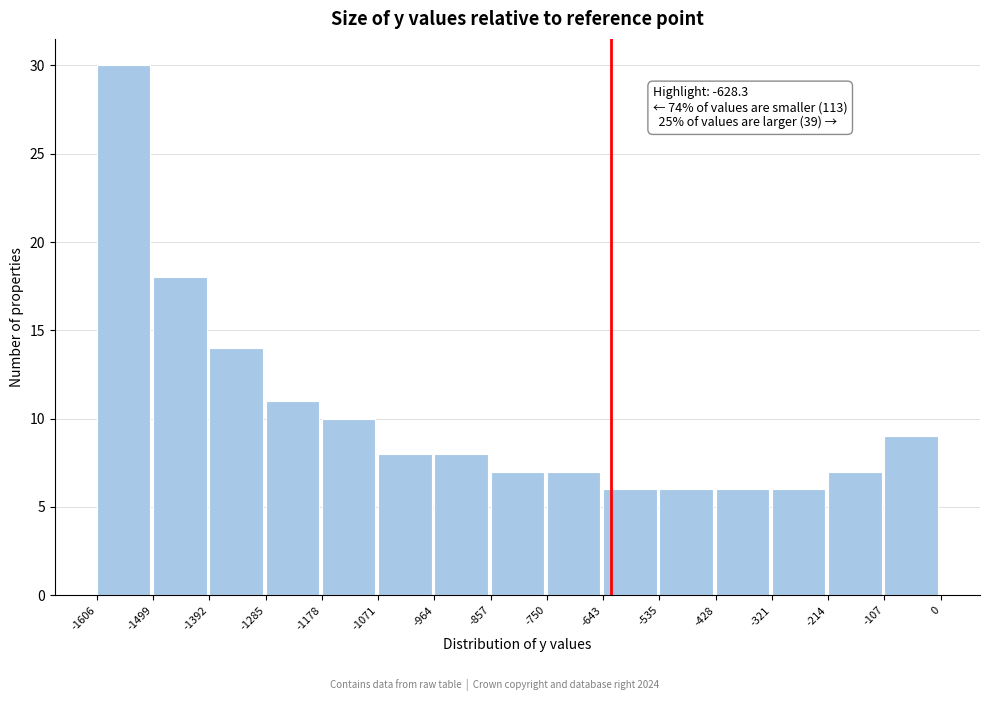

Which range on the x-axis has the tallest bar?

-1606 to -1499